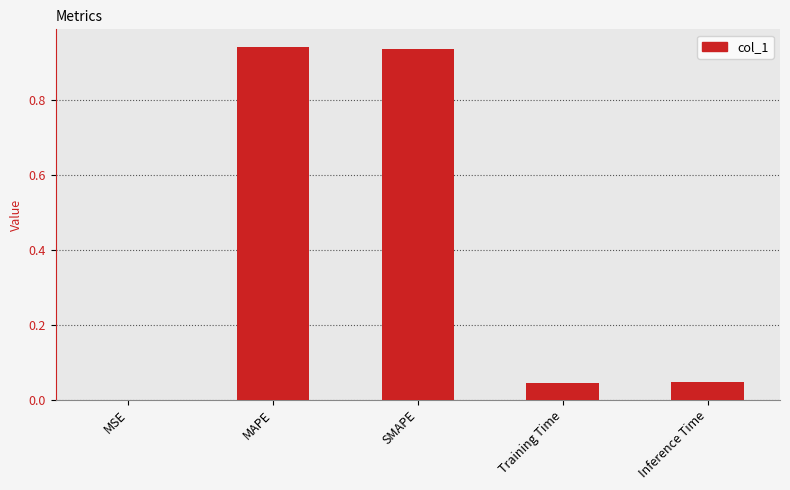

What is the sum of all values?

2.0